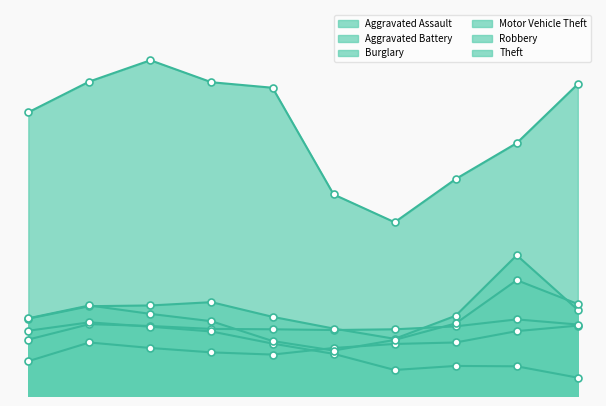

Reading left to right, extract all data points from this chart.

Aggravated Assault: 95	146	131	119	113	131	142	146	177	192
Aggravated Battery: 154	196	191	183	182	180	182	190	209	195
Burglary: 178	201	189	176	143	115	71	82	81	50
Motor Vehicle Theft: 211	245	247	256	216	184	156	219	384	235
Robbery: 212	247	224	204	150	124	153	198	316	251
Theft: 774	858	916	856	841	550	474	592	690	851